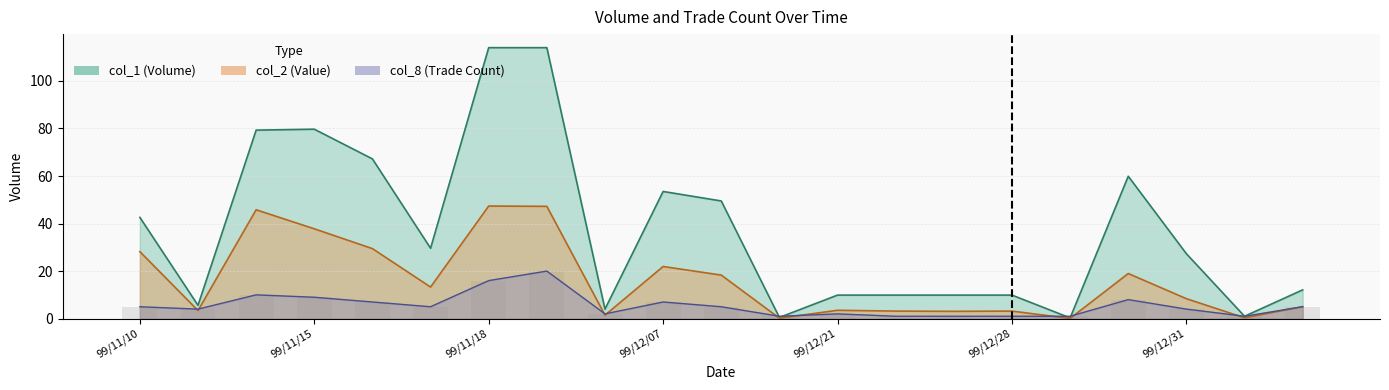

What is the value of the col_2 bar at the 17th from the left?

0.1